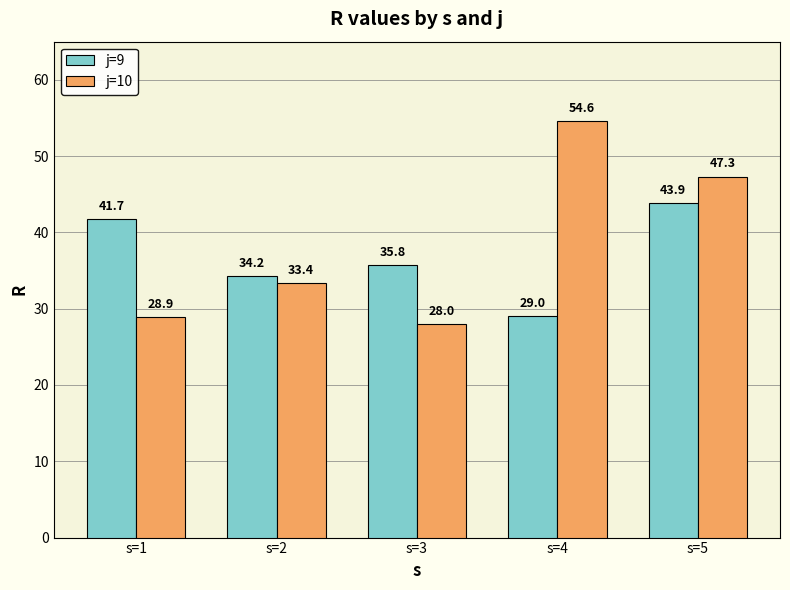

Is it true that j=9 equals 58.2 at s=1?

False